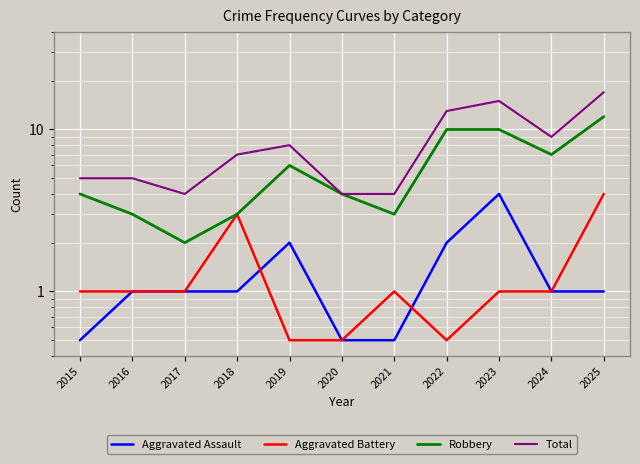

How many intersections are there between Aggravated Battery and Aggravated Assault?

2